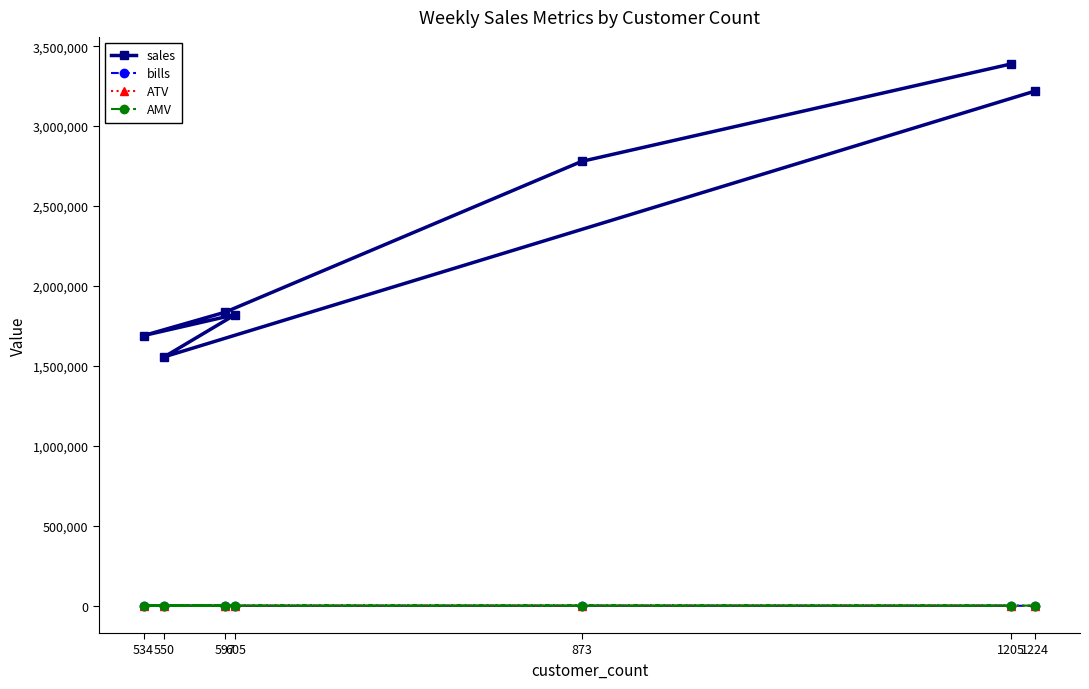

The value of AMV at 605 is 4593.8. True or false?

False